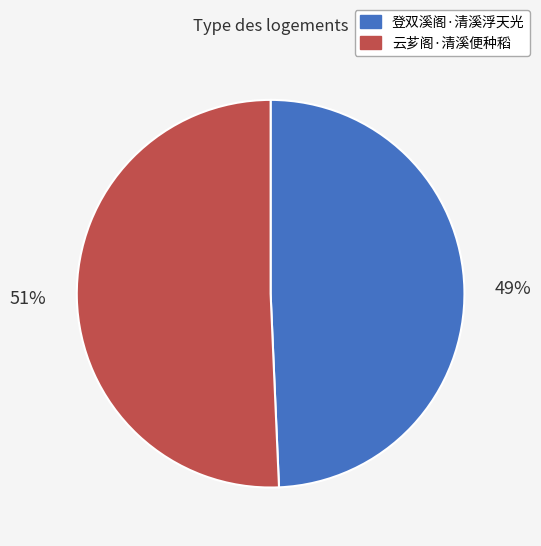

The 云芗阁·清溪便种稻 slice represents 57% of the pie. True or false?

False